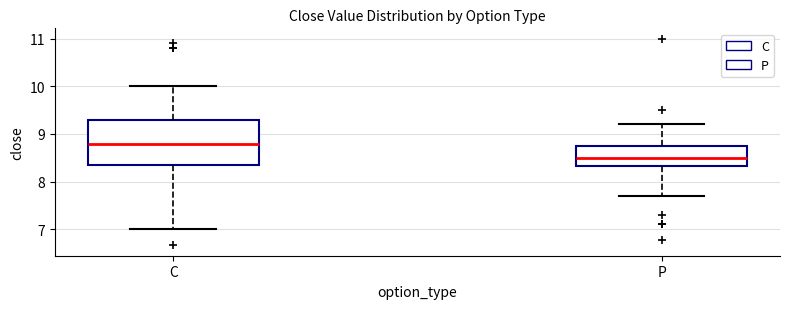

Reading left to right, read every box against the y-axis: the position of its median line, the range the box covers, and the ends of its whiskers. The values are not printed on the chart, so give them approximately, as read against the axis.

C: median 8.8, box 8.4 to 9.3, whiskers 7.0 to 10.0
P: median 8.5, box 8.3 to 8.7, whiskers 7.7 to 9.2